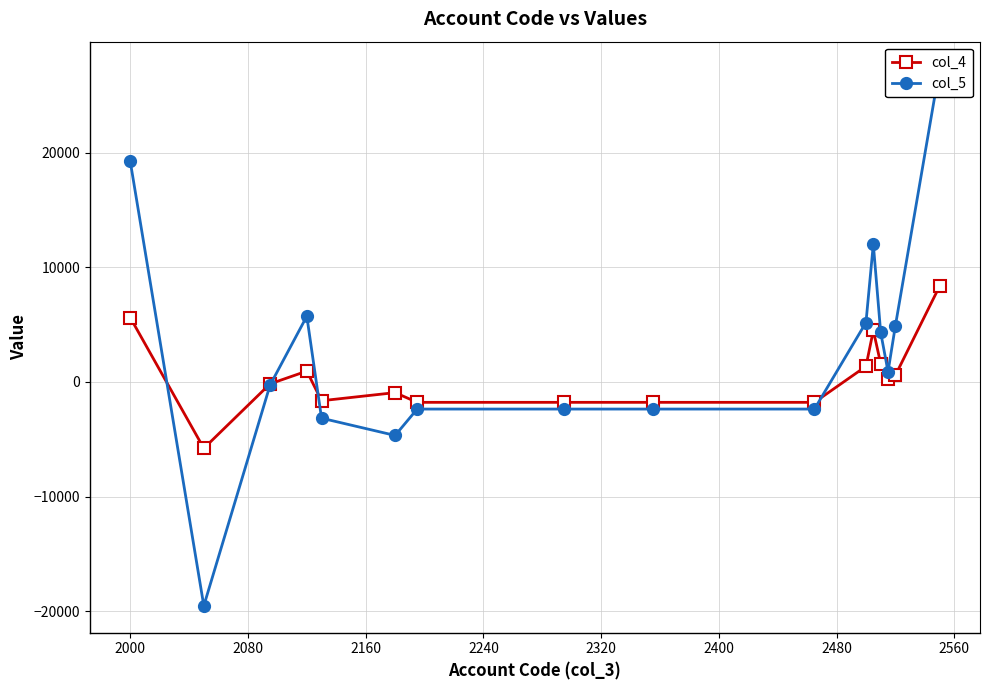

How many lines are shown in the chart?

2